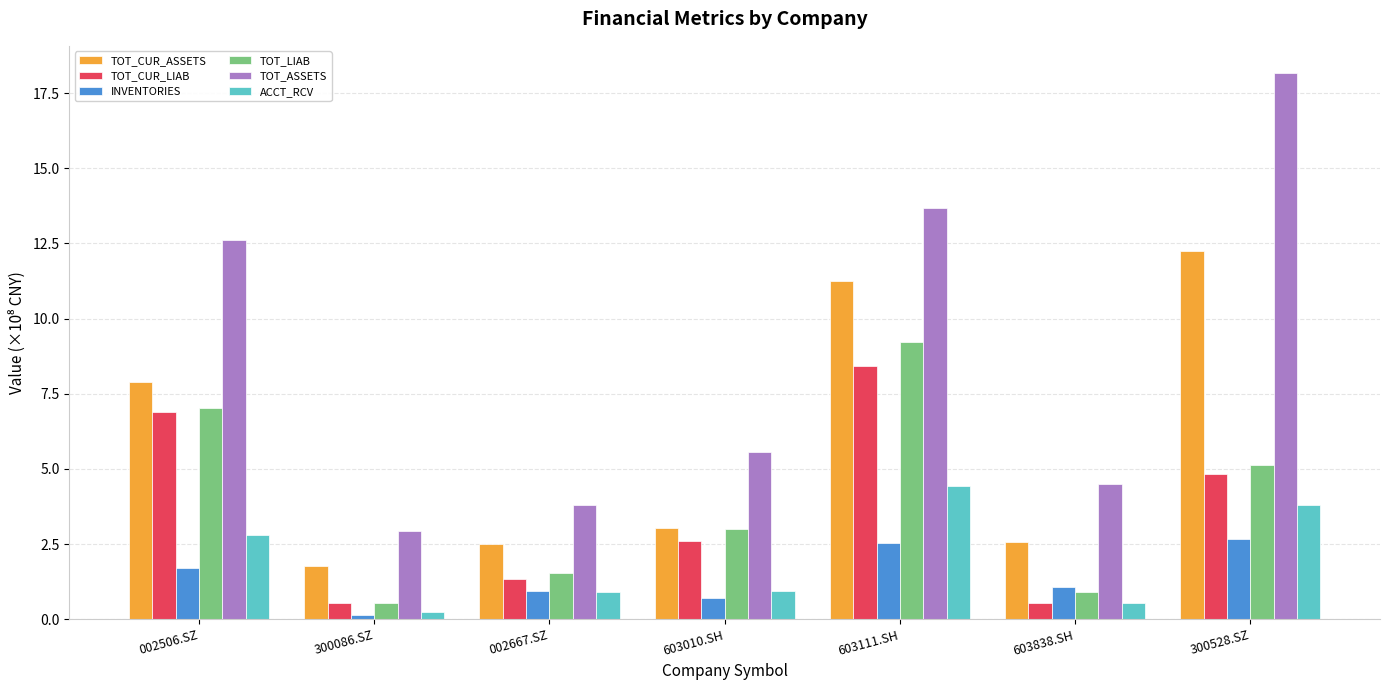

Which series changed the most between 002506.SZ and 300086.SZ?

TOT_ASSETS